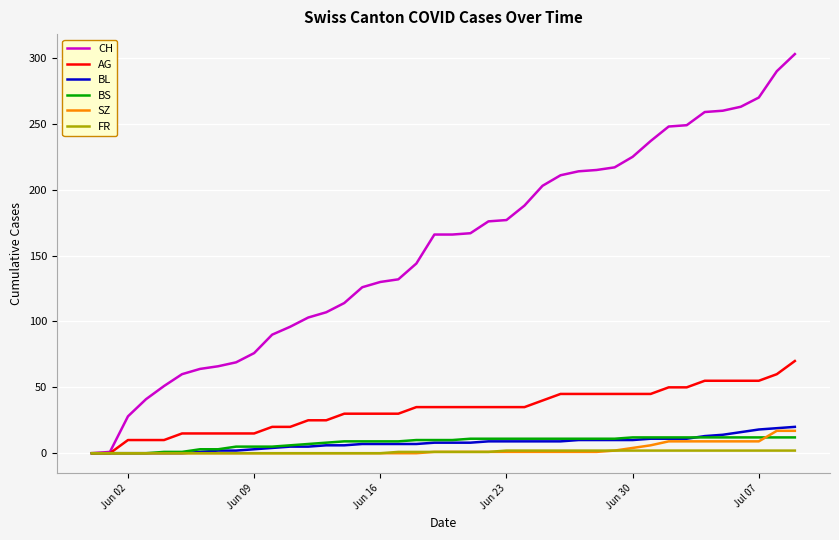

What is the average value of the CH series?

155